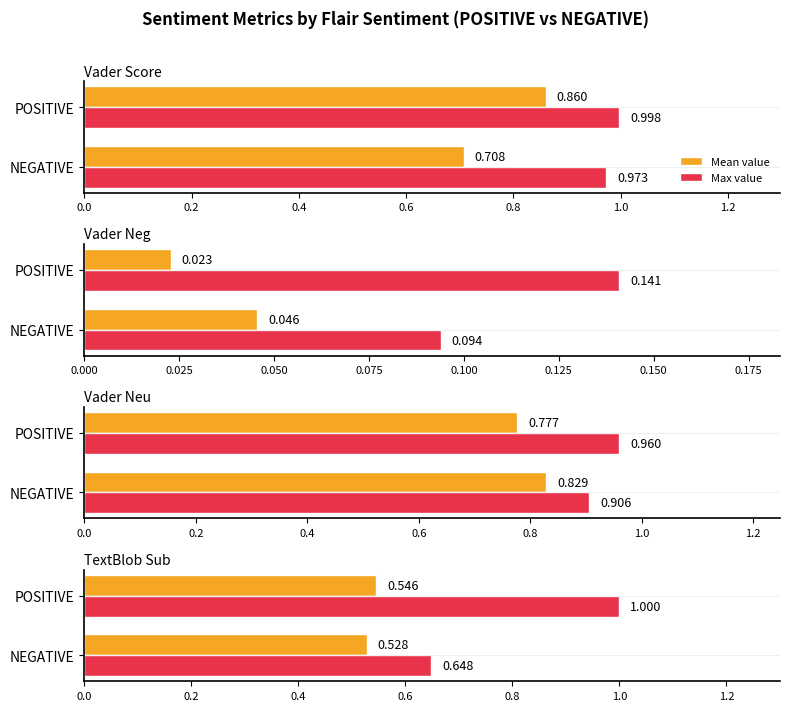

The value of Max value at POSITIVE is 1.6. True or false?

False